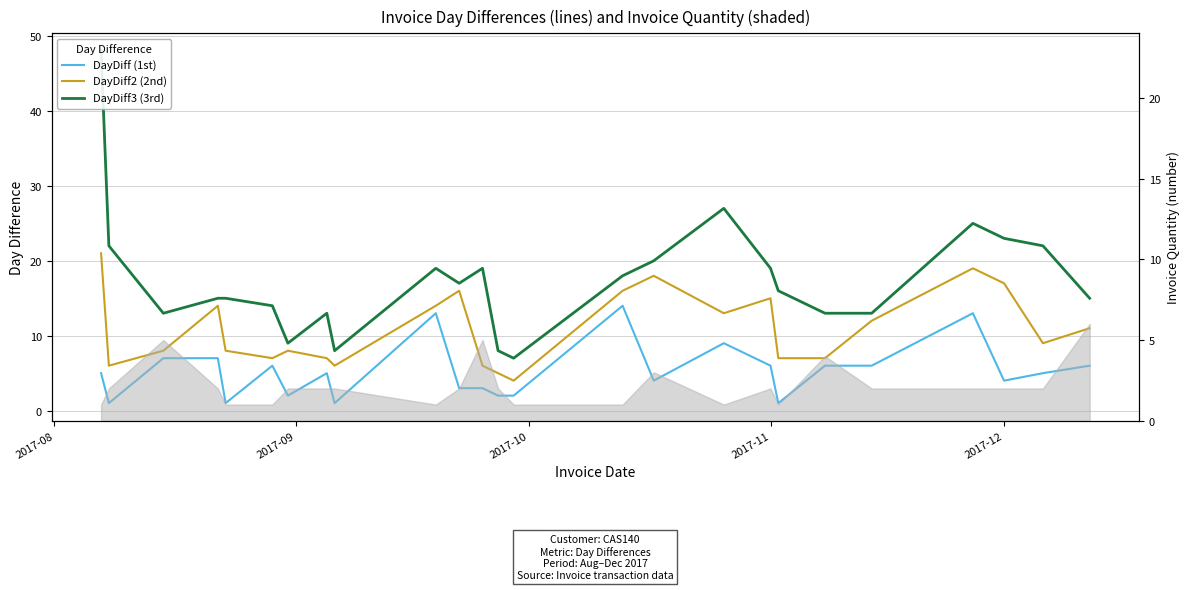

What is the value of the DayDiff (1st) point at the 20th from the left?

6